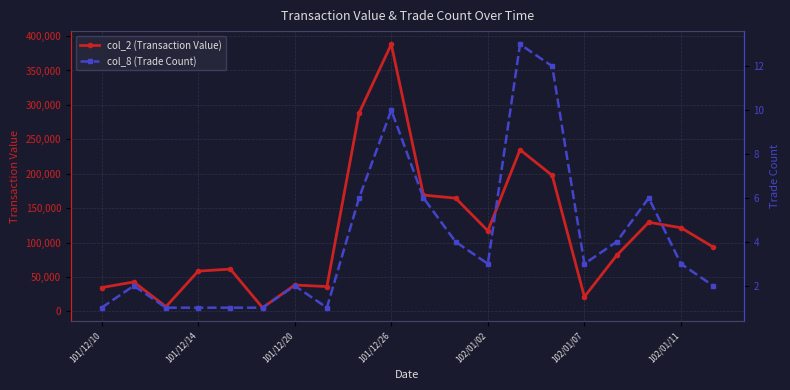

Is this an area chart (filled region under the line)?

No